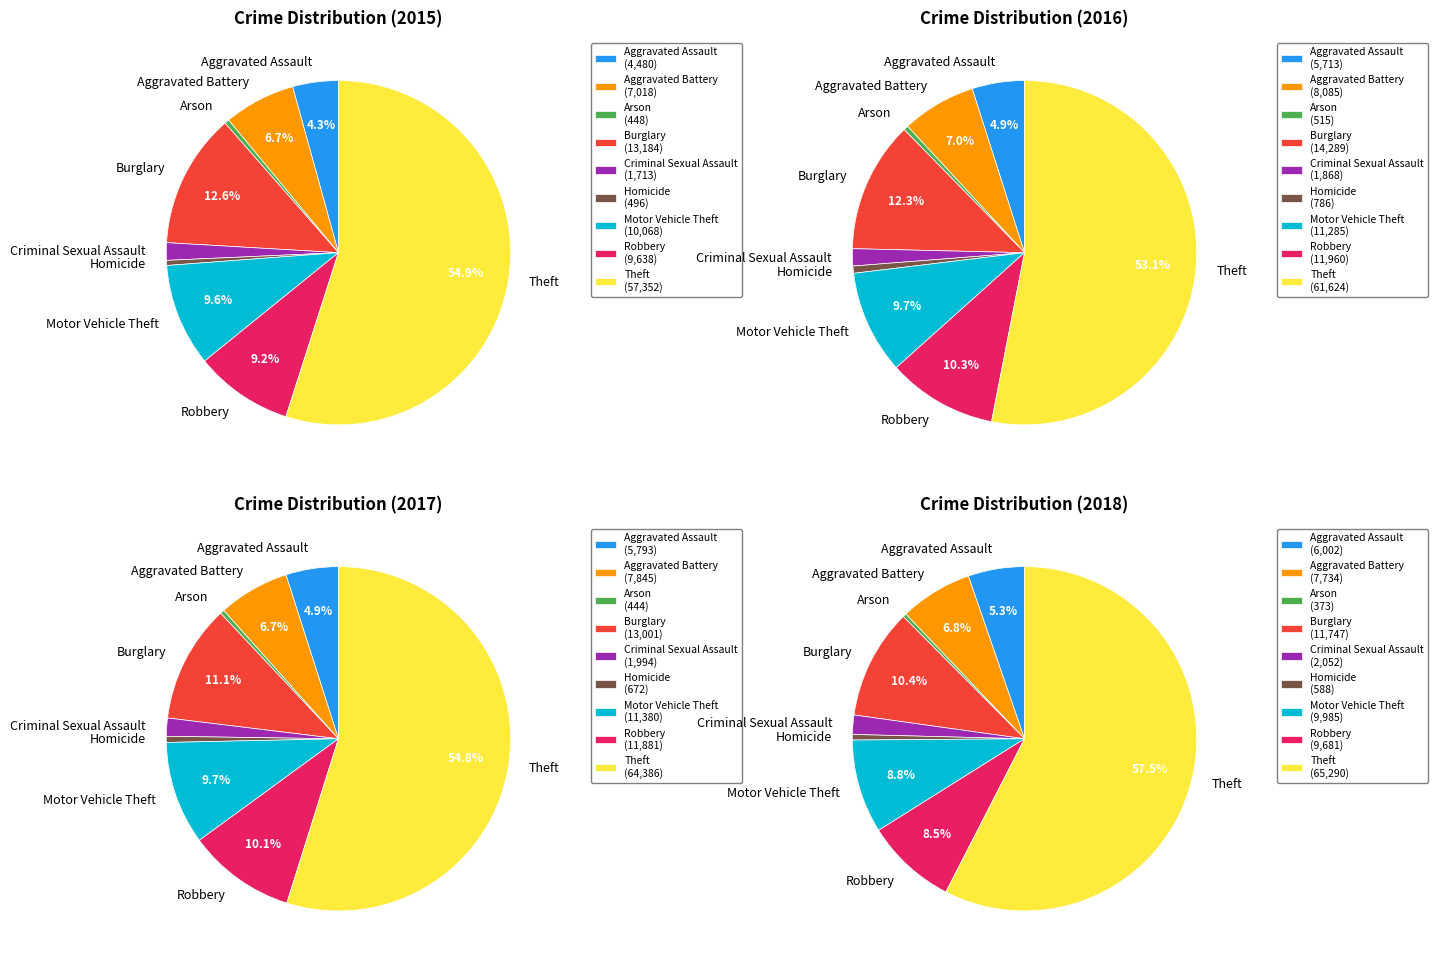

Does Motor Vehicle Theft represent more than half of the total?

No